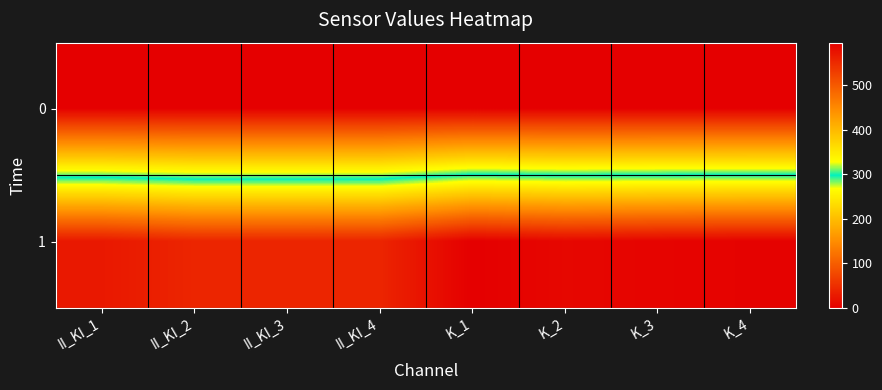

Reading left to right, what are all the values shown in this chart?

0: II_KI_1=0.0	II_KI_2=0.0	II_KI_3=0.0	II_KI_4=0.0	K_1=0.0	K_2=0.0	K_3=0.0	K_4=0.0
1: II_KI_1=569.1	II_KI_2=555.3	II_KI_3=555.1	II_KI_4=555.8	K_1=595.4	K_2=586.9	K_3=590.4	K_4=592.2